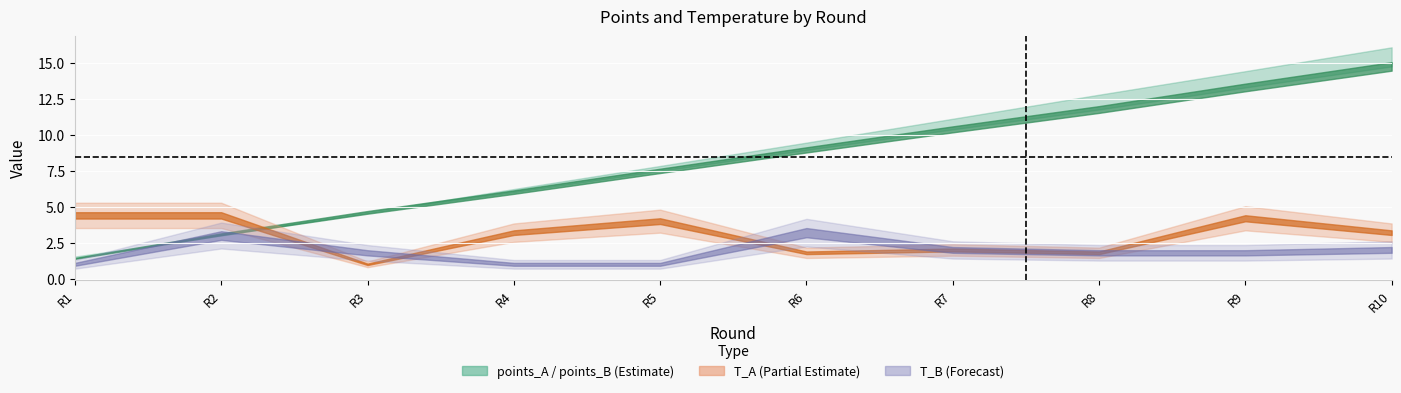

Does the chart display data point markers on the line(s)?

No